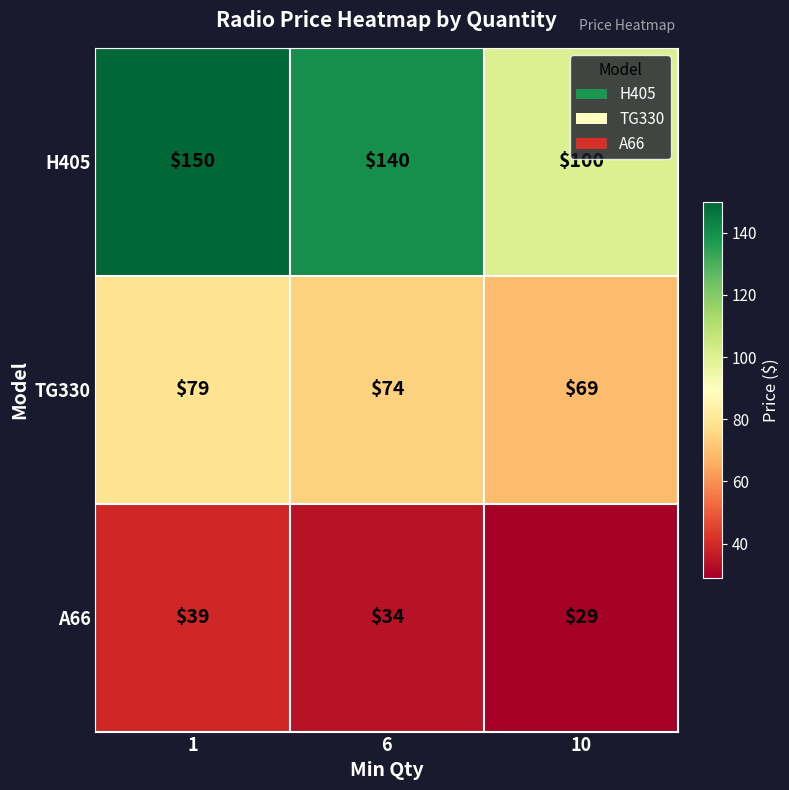

Which series has the largest total across all categories?

H405